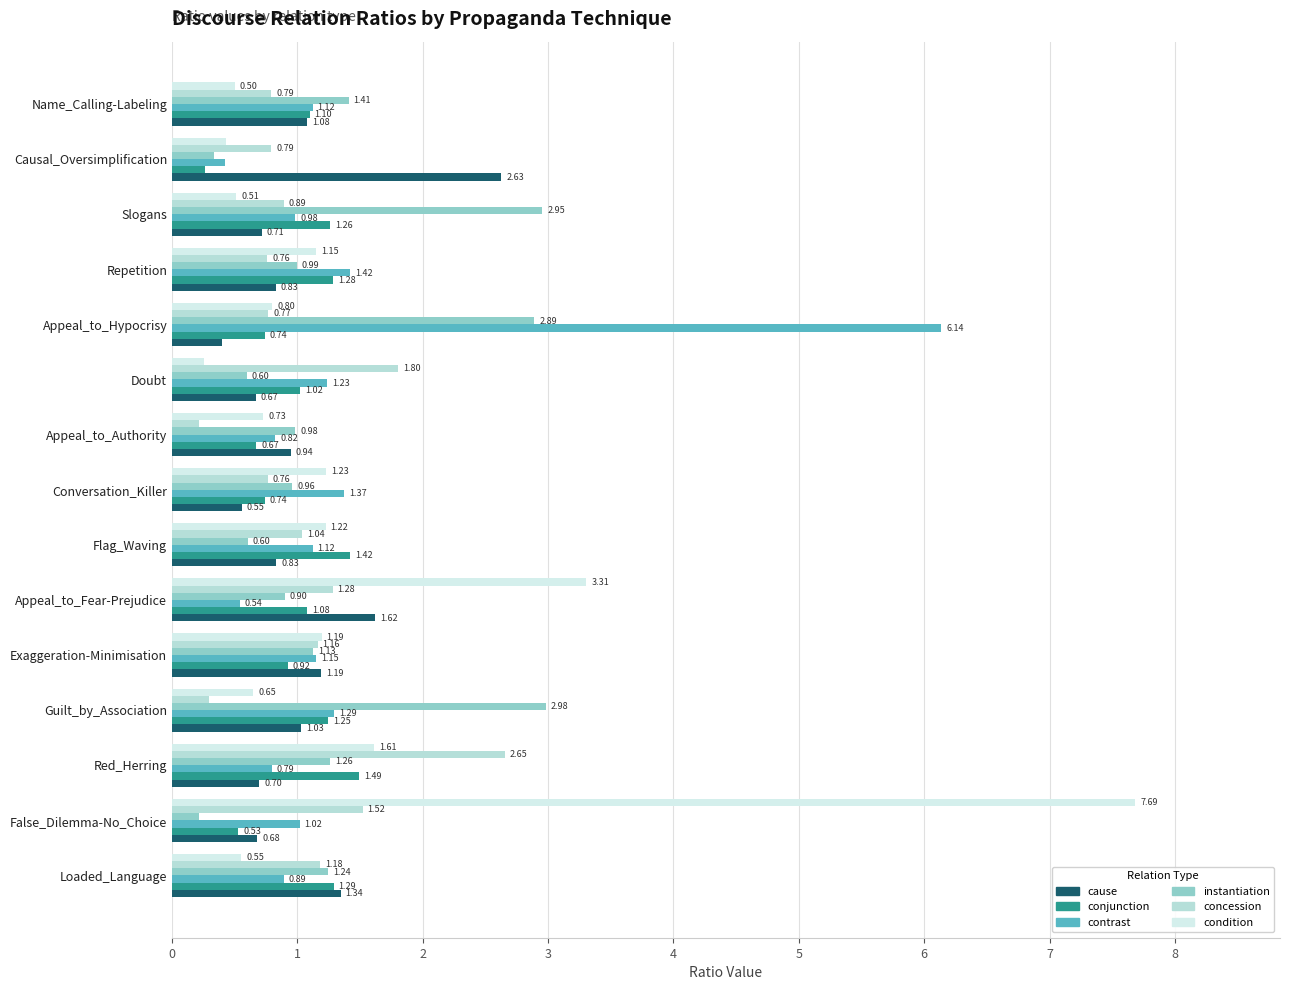

At which label is conjunction closest to 0?

Causal_Oversimplification